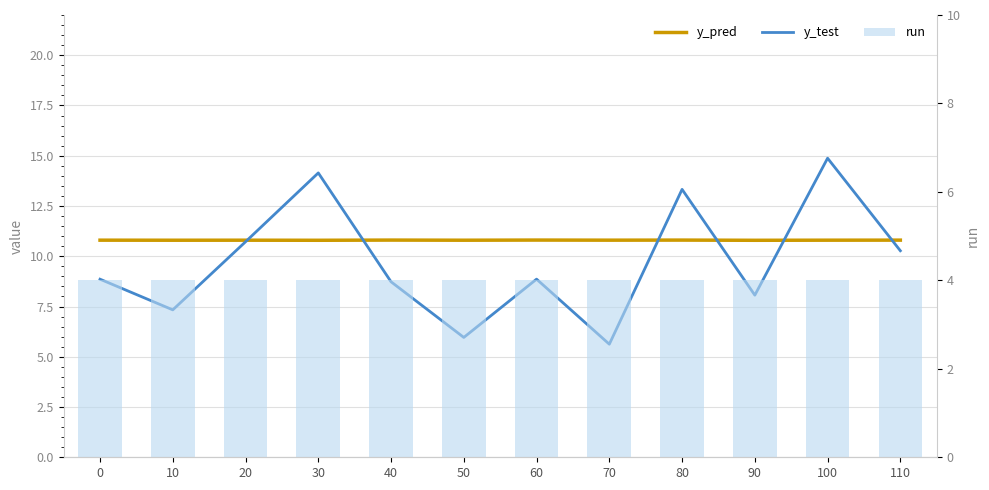

What is the total value across all series at 100?

29.7